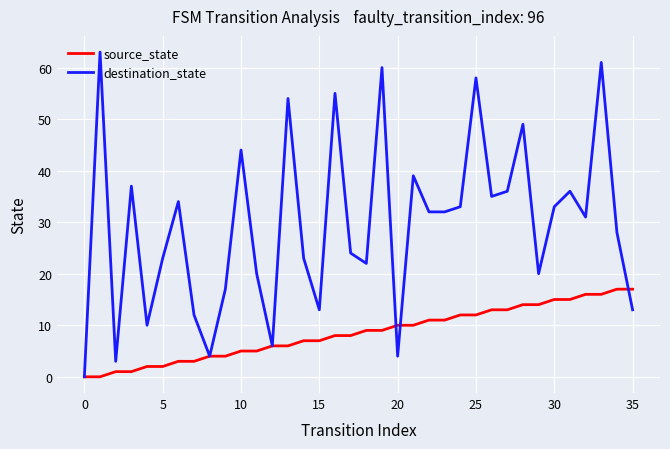

Rank the series by their average value, from lowest to highest.

source_state, destination_state